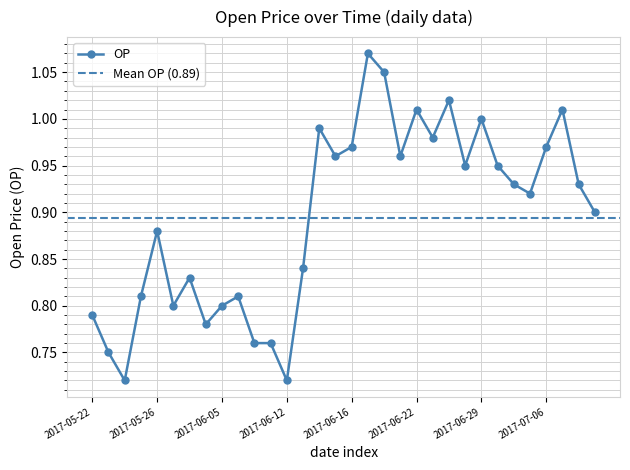

List the labels in order of value, smallest first.

2017-05-24, 2017-06-12, 2017-05-23, 2017-06-07, 2017-06-09, 2017-06-02, 2017-05-22, 2017-05-31, 2017-06-05, 2017-05-25, 2017-06-06, 2017-06-01, 2017-06-13, 2017-05-26, 2017-07-11, 2017-07-05, 2017-07-04, 2017-07-10, 2017-06-28, 2017-06-30, 2017-06-15, 2017-06-21, 2017-06-16, 2017-07-06, 2017-06-23, 2017-06-14, 2017-06-29, 2017-06-22, 2017-07-07, 2017-06-26, 2017-06-20, 2017-06-19